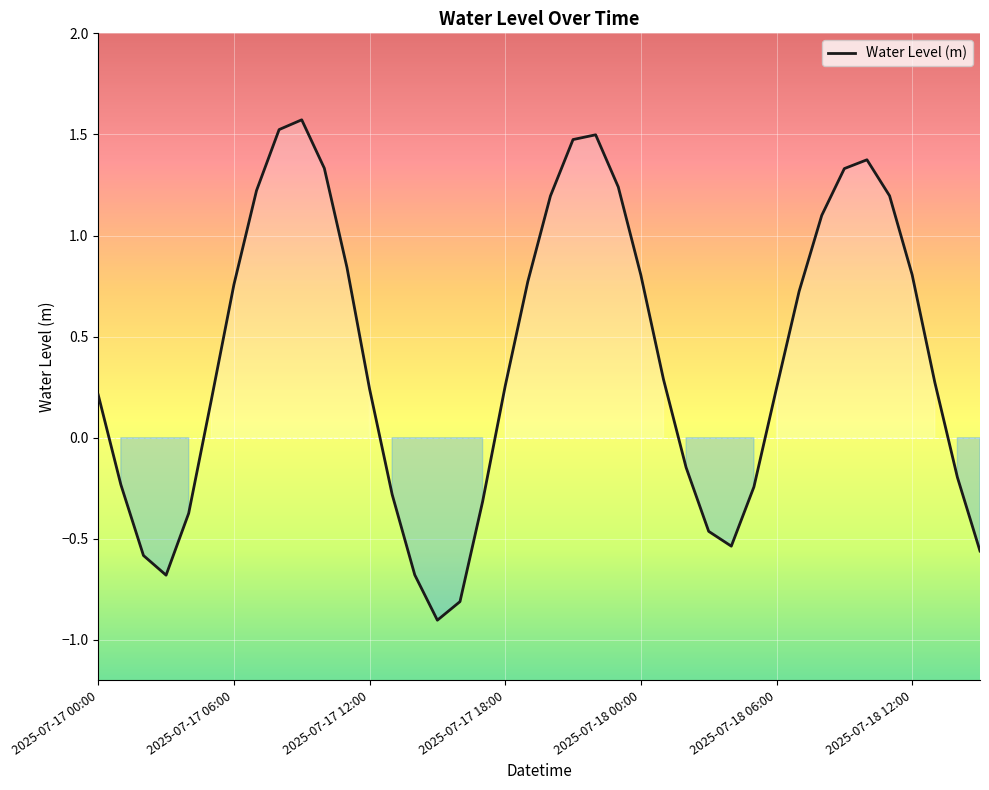

How many lines are shown in the chart?

1